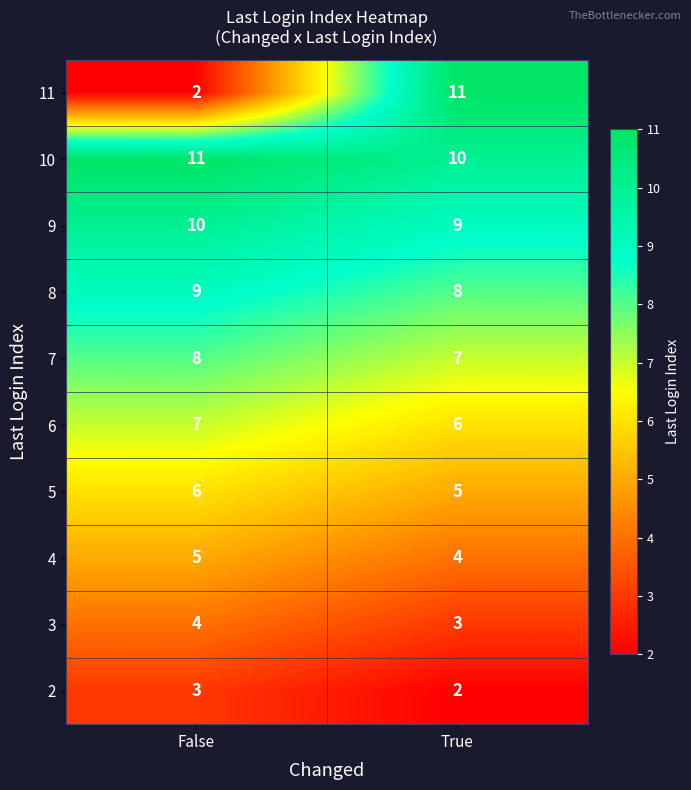

What is the sum of the 6 values at False and True?

13